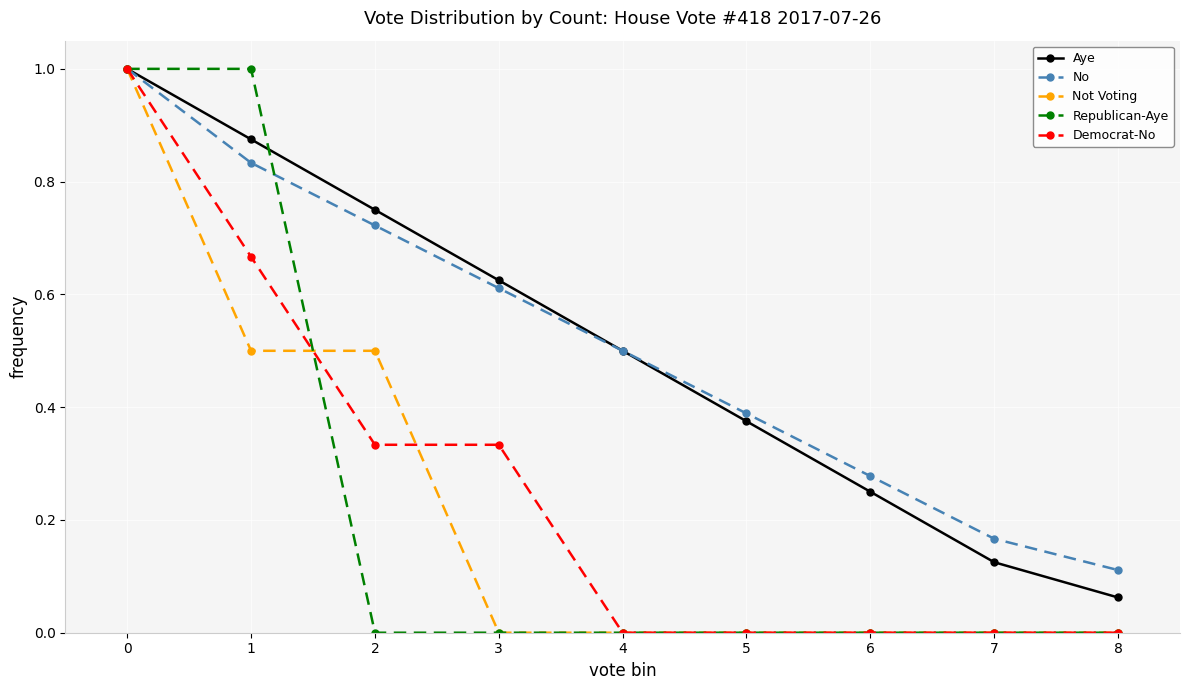

What are all the series names shown in the legend?

Aye, No, Not Voting, Republican-Aye, Democrat-No